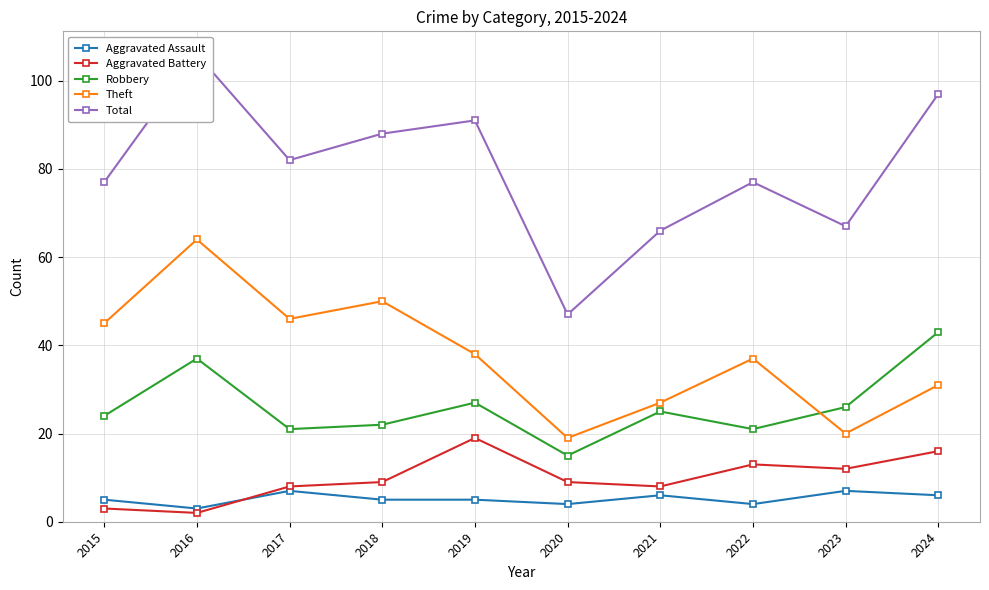

At which label does Aggravated Battery reach its peak?

2019